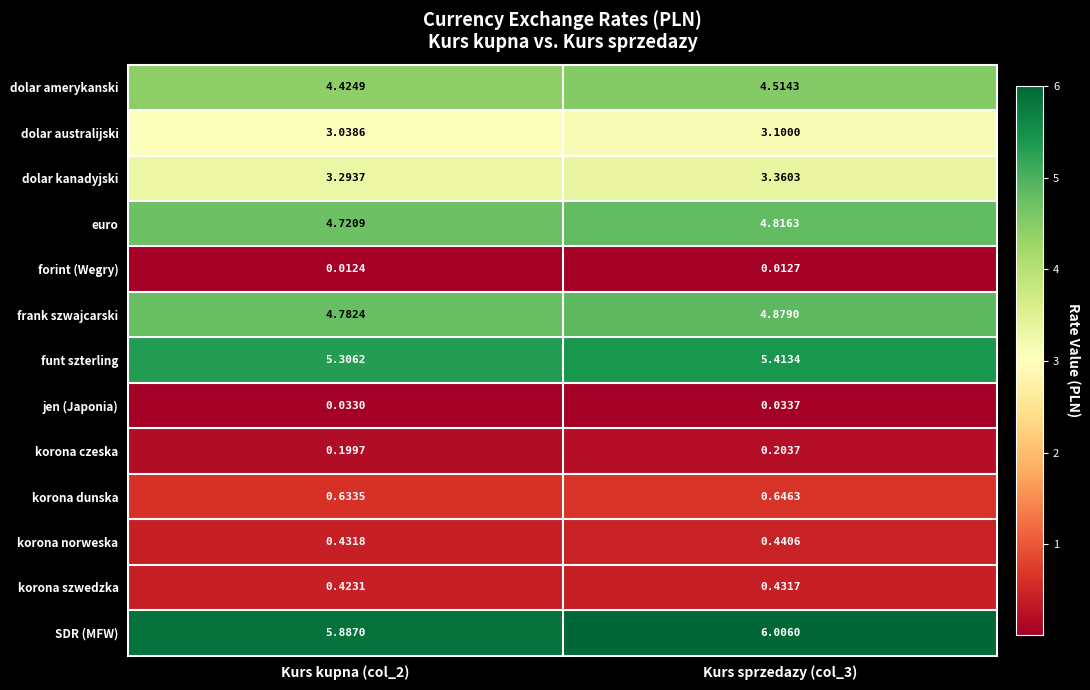

Which series has the largest total across all categories?

SDR (MFW)